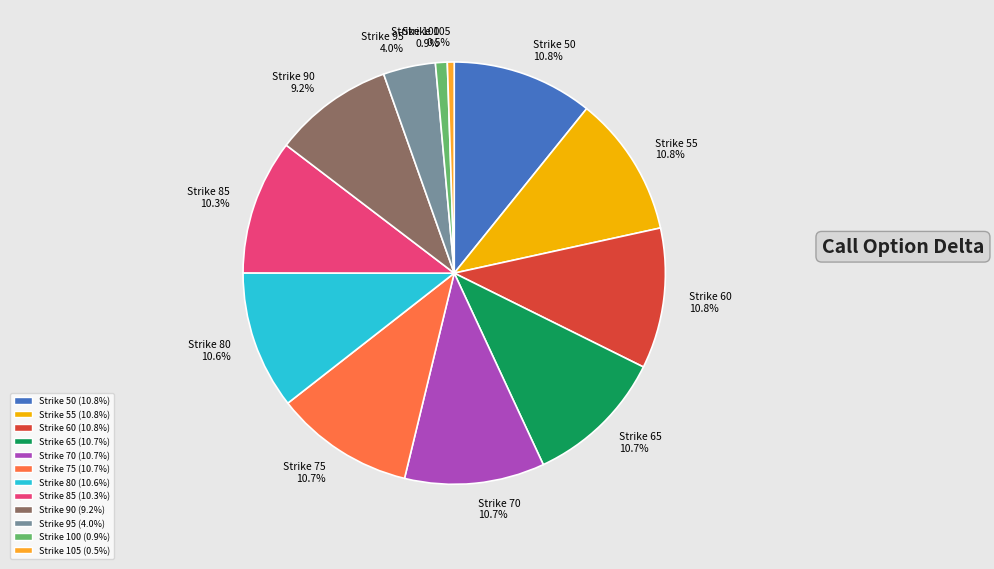

Between Strike 95 4.0% and Strike 90 9.2%, which is larger?

Strike 90 9.2%